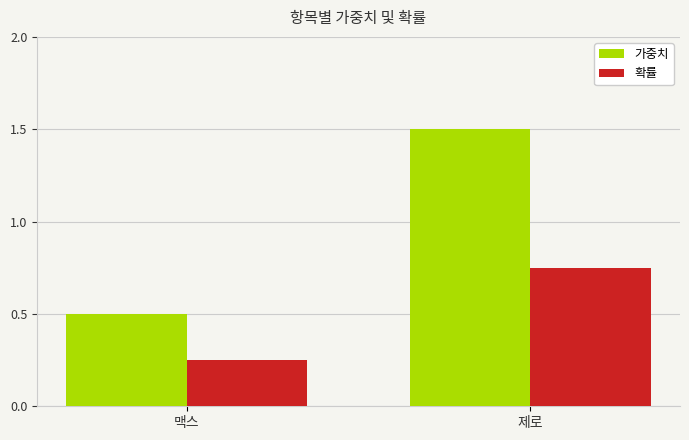

The value of 가중치 at 제로 is 0.4. True or false?

False